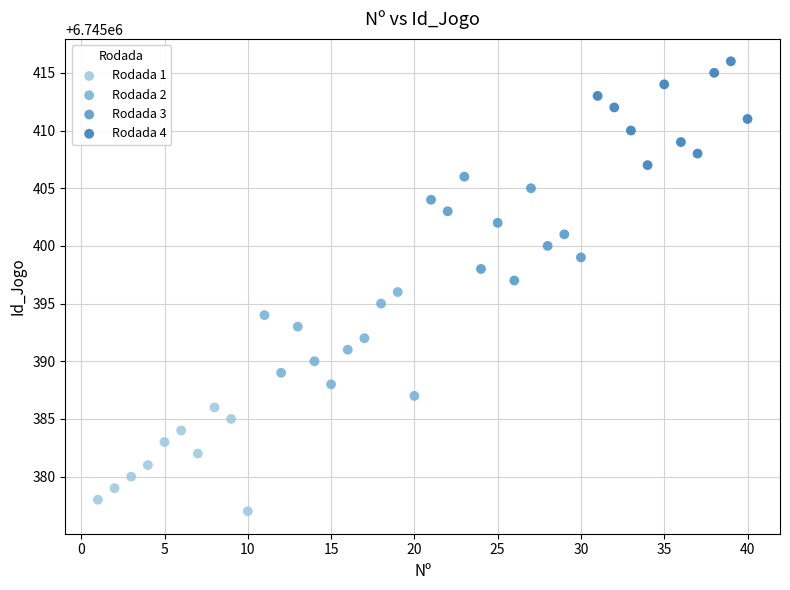

Which series contains the lowest Y value?

Rodada 1